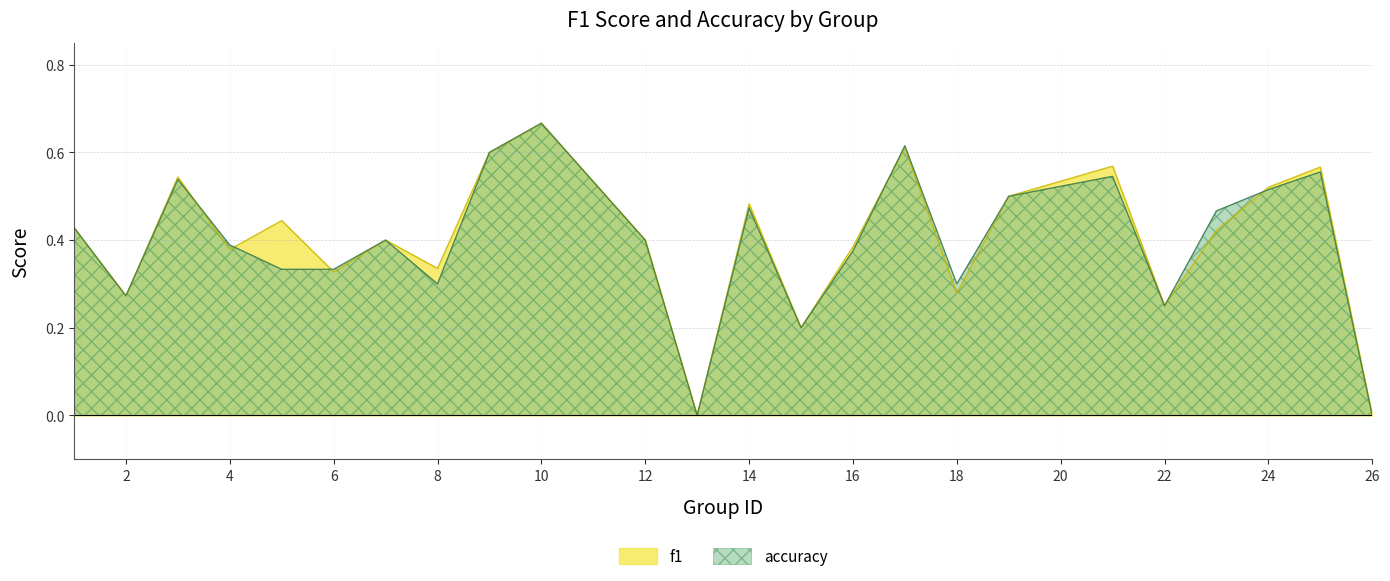

In accuracy, how many points are lower than both neighbors (excluding endpoints)?

6